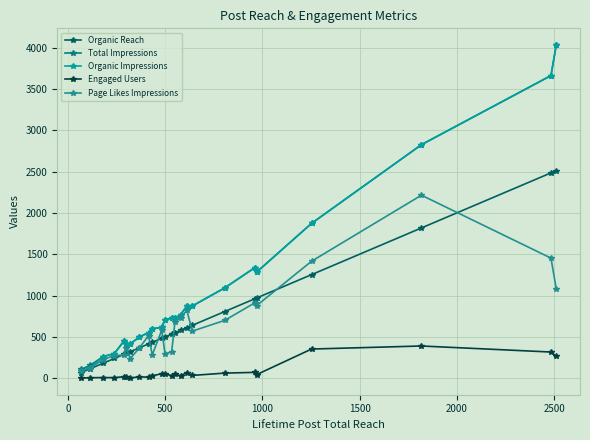

How many categories are shown in the chart?

24